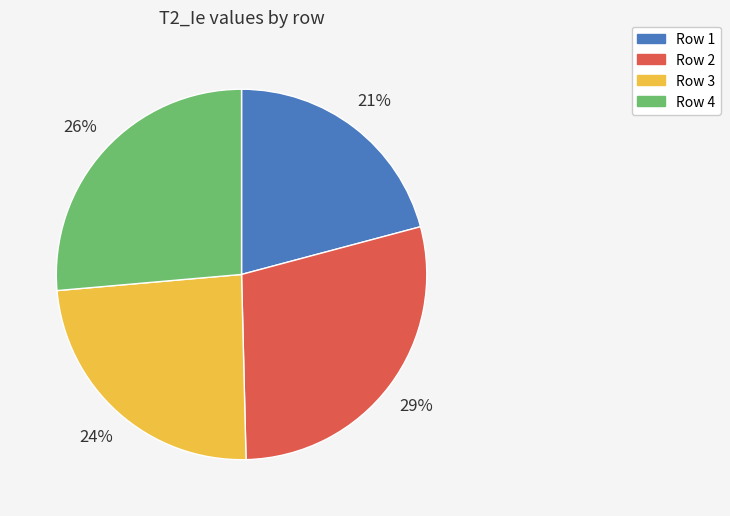

To the nearest percent, what is the difference between the largest and smallest slice percentages?

8%